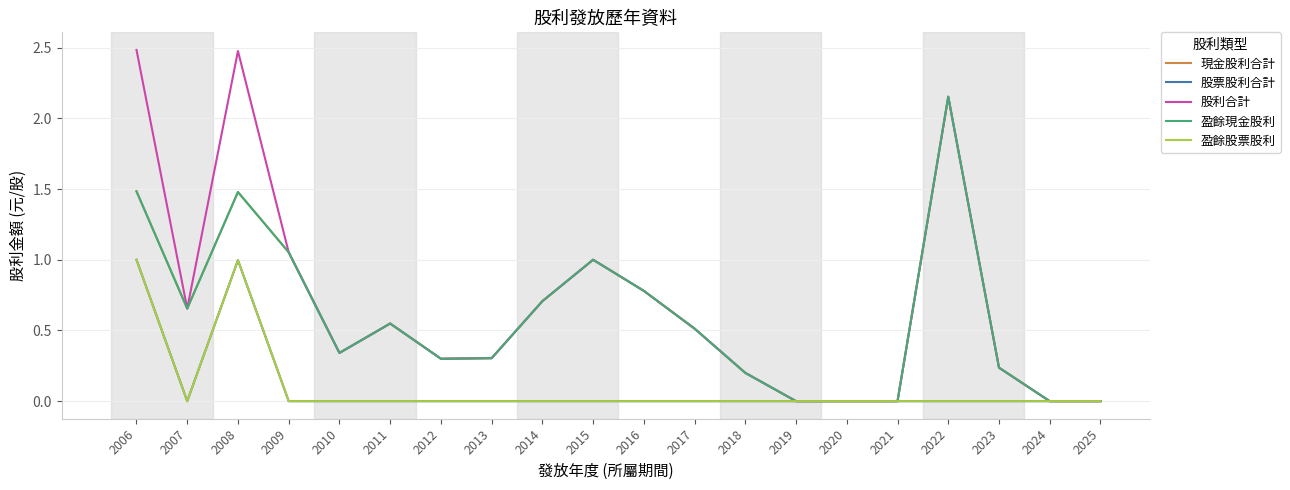

What is the difference between the maximum and minimum values in the 股票股利合計 series?

1.0